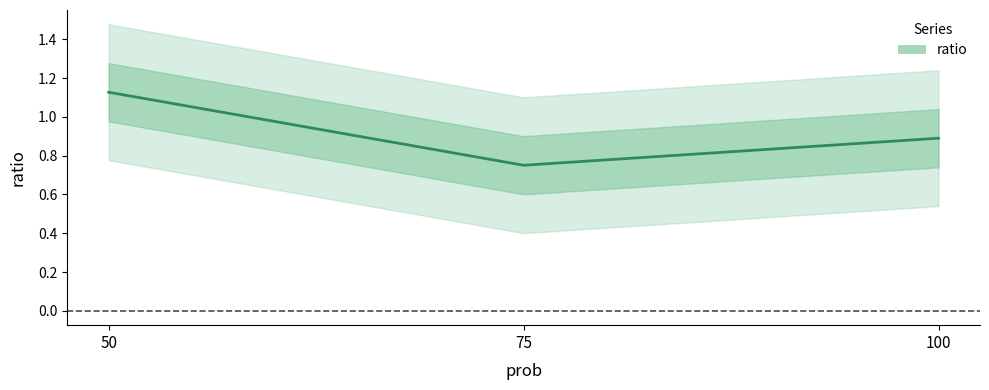

Reading left to right, extract all data points from this chart.

1.1	0.8	0.9